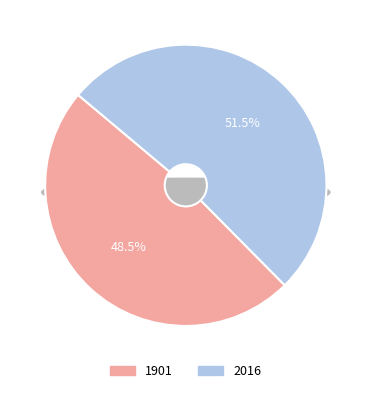

How many segments does this pie chart have?

2